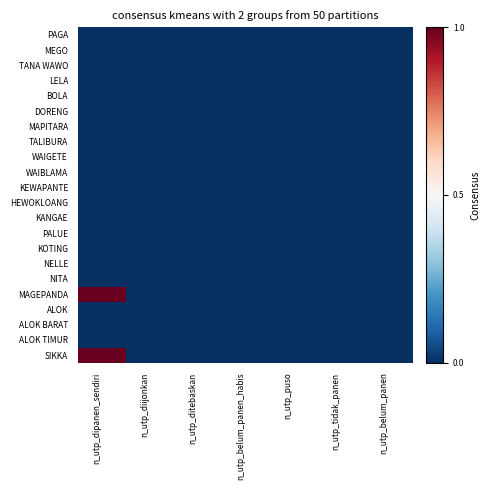

Reading left to right, transcribe all the data shown in this chart.

PAGA: n_utp_dipanen_sendiri=0	n_utp_diijonkan=0	n_utp_ditebaskan=0	n_utp_belum_panen_habis=0	n_utp_puso=0	n_utp_tidak_panen=0	n_utp_belum_panen=0
MEGO: n_utp_dipanen_sendiri=0	n_utp_diijonkan=0	n_utp_ditebaskan=0	n_utp_belum_panen_habis=0	n_utp_puso=0	n_utp_tidak_panen=0	n_utp_belum_panen=0
TANA WAWO: n_utp_dipanen_sendiri=0	n_utp_diijonkan=0	n_utp_ditebaskan=0	n_utp_belum_panen_habis=0	n_utp_puso=0	n_utp_tidak_panen=0	n_utp_belum_panen=0
LELA: n_utp_dipanen_sendiri=0	n_utp_diijonkan=0	n_utp_ditebaskan=0	n_utp_belum_panen_habis=0	n_utp_puso=0	n_utp_tidak_panen=0	n_utp_belum_panen=0
BOLA: n_utp_dipanen_sendiri=0	n_utp_diijonkan=0	n_utp_ditebaskan=0	n_utp_belum_panen_habis=0	n_utp_puso=0	n_utp_tidak_panen=0	n_utp_belum_panen=0
DORENG: n_utp_dipanen_sendiri=0	n_utp_diijonkan=0	n_utp_ditebaskan=0	n_utp_belum_panen_habis=0	n_utp_puso=0	n_utp_tidak_panen=0	n_utp_belum_panen=0
MAPITARA: n_utp_dipanen_sendiri=0	n_utp_diijonkan=0	n_utp_ditebaskan=0	n_utp_belum_panen_habis=0	n_utp_puso=0	n_utp_tidak_panen=0	n_utp_belum_panen=0
TALIBURA: n_utp_dipanen_sendiri=0	n_utp_diijonkan=0	n_utp_ditebaskan=0	n_utp_belum_panen_habis=0	n_utp_puso=0	n_utp_tidak_panen=0	n_utp_belum_panen=0
WAIGETE: n_utp_dipanen_sendiri=0	n_utp_diijonkan=0	n_utp_ditebaskan=0	n_utp_belum_panen_habis=0	n_utp_puso=0	n_utp_tidak_panen=0	n_utp_belum_panen=0
WAIBLAMA: n_utp_dipanen_sendiri=0	n_utp_diijonkan=0	n_utp_ditebaskan=0	n_utp_belum_panen_habis=0	n_utp_puso=0	n_utp_tidak_panen=0	n_utp_belum_panen=0
KEWAPANTE: n_utp_dipanen_sendiri=0	n_utp_diijonkan=0	n_utp_ditebaskan=0	n_utp_belum_panen_habis=0	n_utp_puso=0	n_utp_tidak_panen=0	n_utp_belum_panen=0
HEWOKLOANG: n_utp_dipanen_sendiri=0	n_utp_diijonkan=0	n_utp_ditebaskan=0	n_utp_belum_panen_habis=0	n_utp_puso=0	n_utp_tidak_panen=0	n_utp_belum_panen=0
KANGAE: n_utp_dipanen_sendiri=0	n_utp_diijonkan=0	n_utp_ditebaskan=0	n_utp_belum_panen_habis=0	n_utp_puso=0	n_utp_tidak_panen=0	n_utp_belum_panen=0
PALUE: n_utp_dipanen_sendiri=0	n_utp_diijonkan=0	n_utp_ditebaskan=0	n_utp_belum_panen_habis=0	n_utp_puso=0	n_utp_tidak_panen=0	n_utp_belum_panen=0
KOTING: n_utp_dipanen_sendiri=0	n_utp_diijonkan=0	n_utp_ditebaskan=0	n_utp_belum_panen_habis=0	n_utp_puso=0	n_utp_tidak_panen=0	n_utp_belum_panen=0
NELLE: n_utp_dipanen_sendiri=0	n_utp_diijonkan=0	n_utp_ditebaskan=0	n_utp_belum_panen_habis=0	n_utp_puso=0	n_utp_tidak_panen=0	n_utp_belum_panen=0
NITA: n_utp_dipanen_sendiri=0	n_utp_diijonkan=0	n_utp_ditebaskan=0	n_utp_belum_panen_habis=0	n_utp_puso=0	n_utp_tidak_panen=0	n_utp_belum_panen=0
MAGEPANDA: n_utp_dipanen_sendiri=1	n_utp_diijonkan=0	n_utp_ditebaskan=0	n_utp_belum_panen_habis=0	n_utp_puso=0	n_utp_tidak_panen=0	n_utp_belum_panen=0
ALOK: n_utp_dipanen_sendiri=0	n_utp_diijonkan=0	n_utp_ditebaskan=0	n_utp_belum_panen_habis=0	n_utp_puso=0	n_utp_tidak_panen=0	n_utp_belum_panen=0
ALOK BARAT: n_utp_dipanen_sendiri=0	n_utp_diijonkan=0	n_utp_ditebaskan=0	n_utp_belum_panen_habis=0	n_utp_puso=0	n_utp_tidak_panen=0	n_utp_belum_panen=0
ALOK TIMUR: n_utp_dipanen_sendiri=0	n_utp_diijonkan=0	n_utp_ditebaskan=0	n_utp_belum_panen_habis=0	n_utp_puso=0	n_utp_tidak_panen=0	n_utp_belum_panen=0
SIKKA: n_utp_dipanen_sendiri=1	n_utp_diijonkan=0	n_utp_ditebaskan=0	n_utp_belum_panen_habis=0	n_utp_puso=0	n_utp_tidak_panen=0	n_utp_belum_panen=0